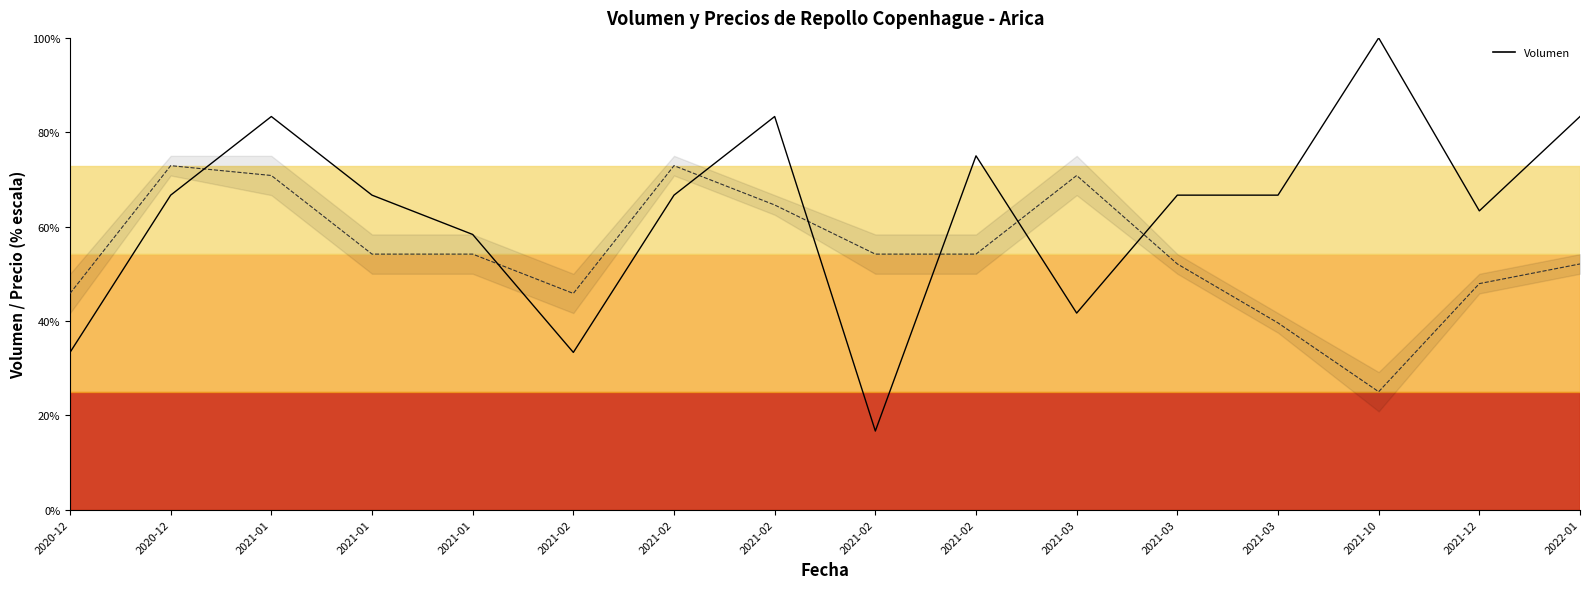

How many data points does each series have?

16